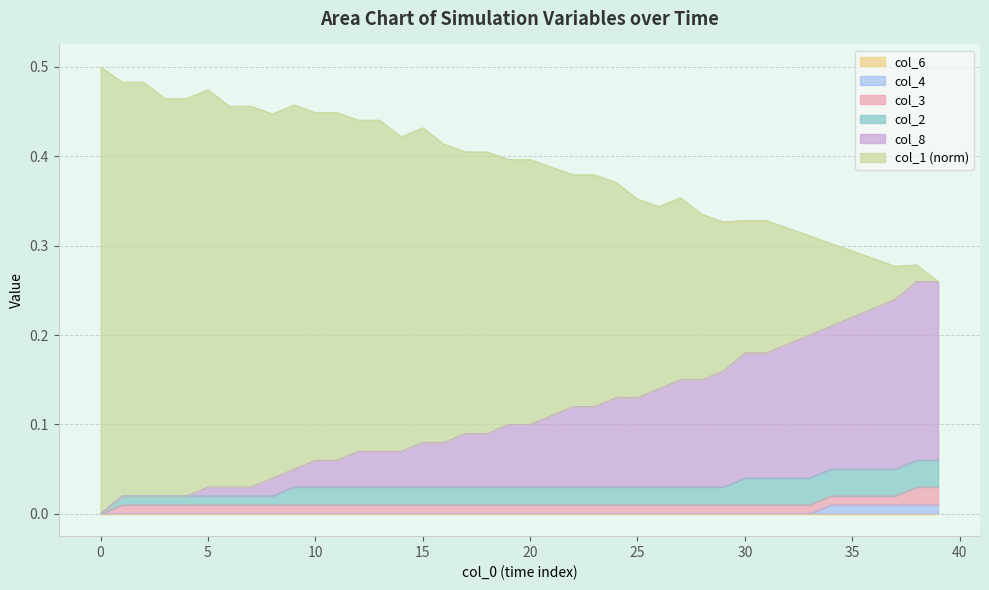

What is the sum of all col_1 values?

4.5